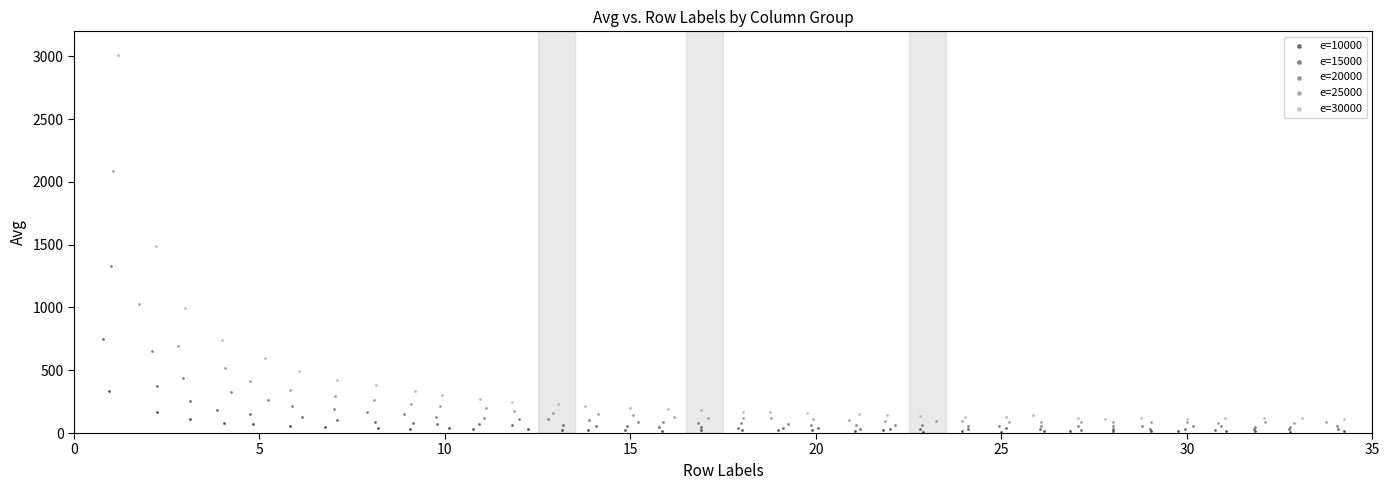

Which series contains the highest Y value?

e=30000